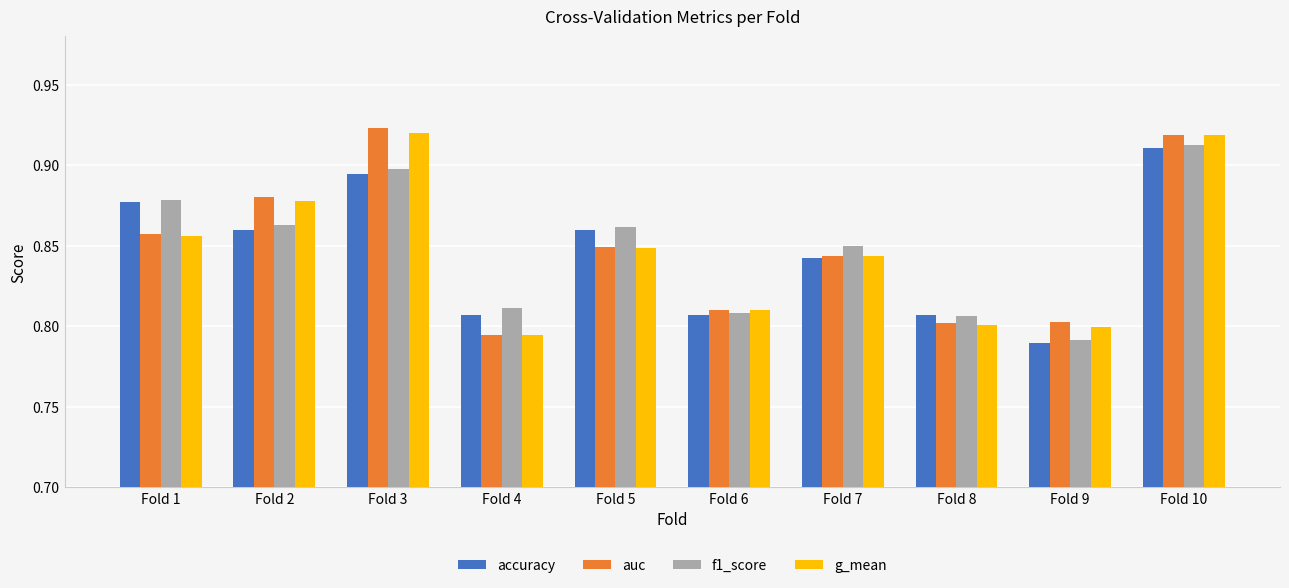

What is the difference between the maximum and minimum values in the accuracy series?

0.1